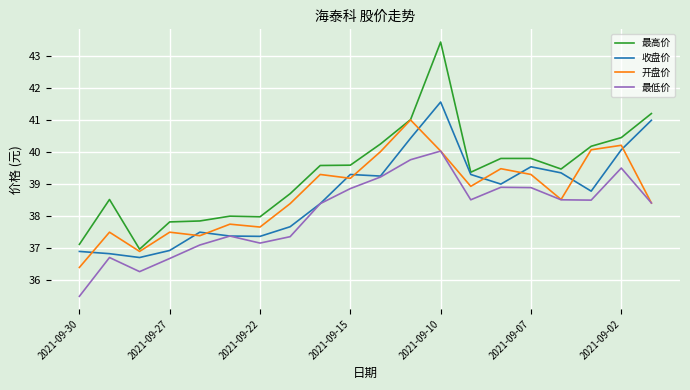

What is the maximum value for 最高价?

43.4